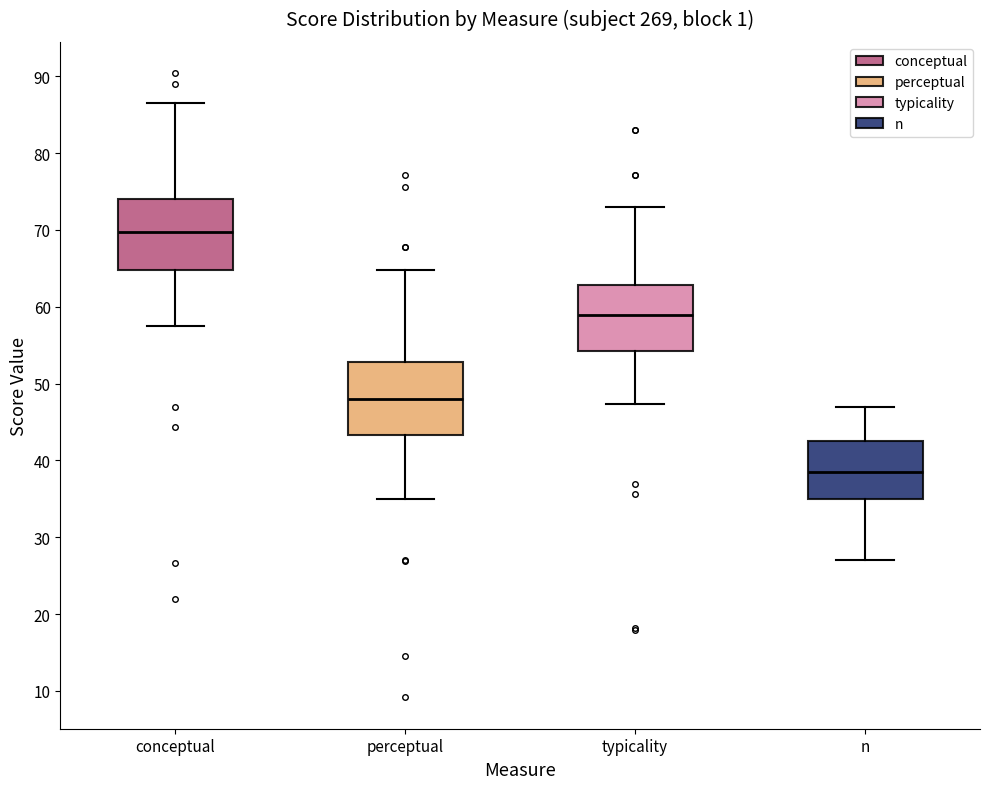

Where does the upper whisker of the box for perceptual end on the y-axis? The values are not printed on the chart, so give them approximately, as read against the axis.

65